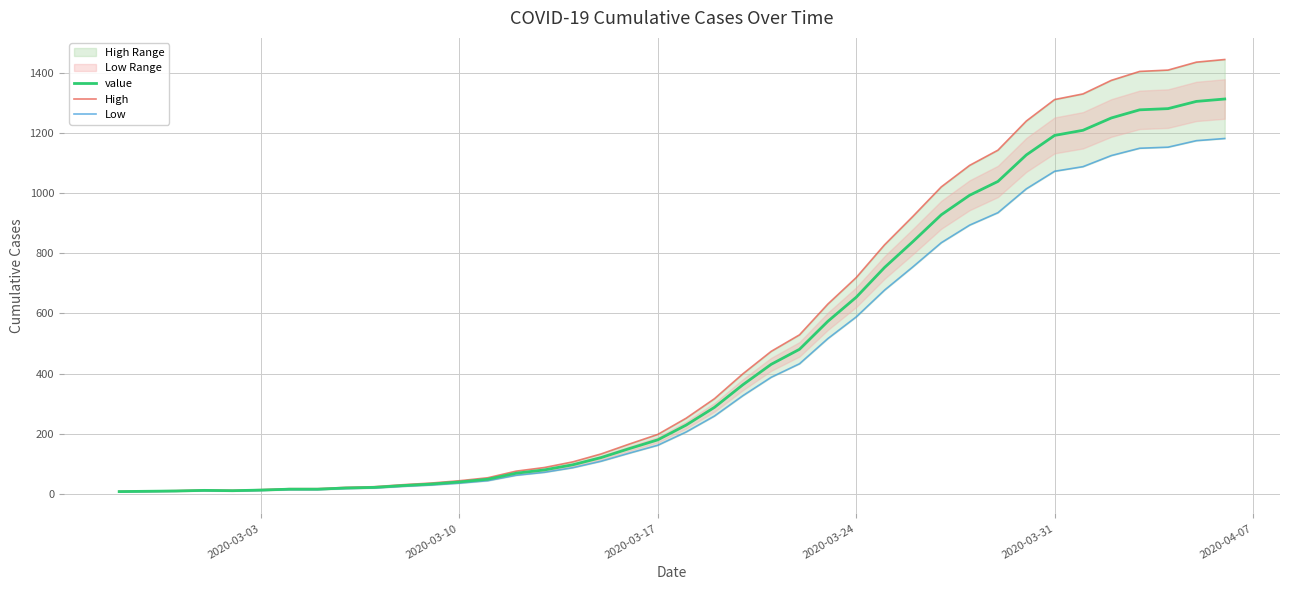

What is the highest value of the value series?

1313